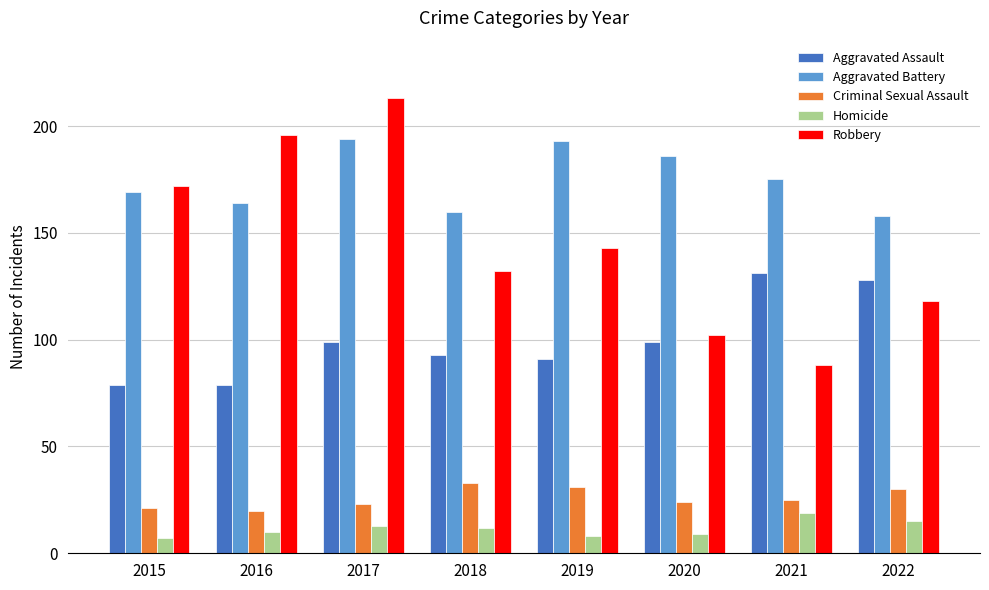

Where does the Aggravated Battery series first go above 175?

2017